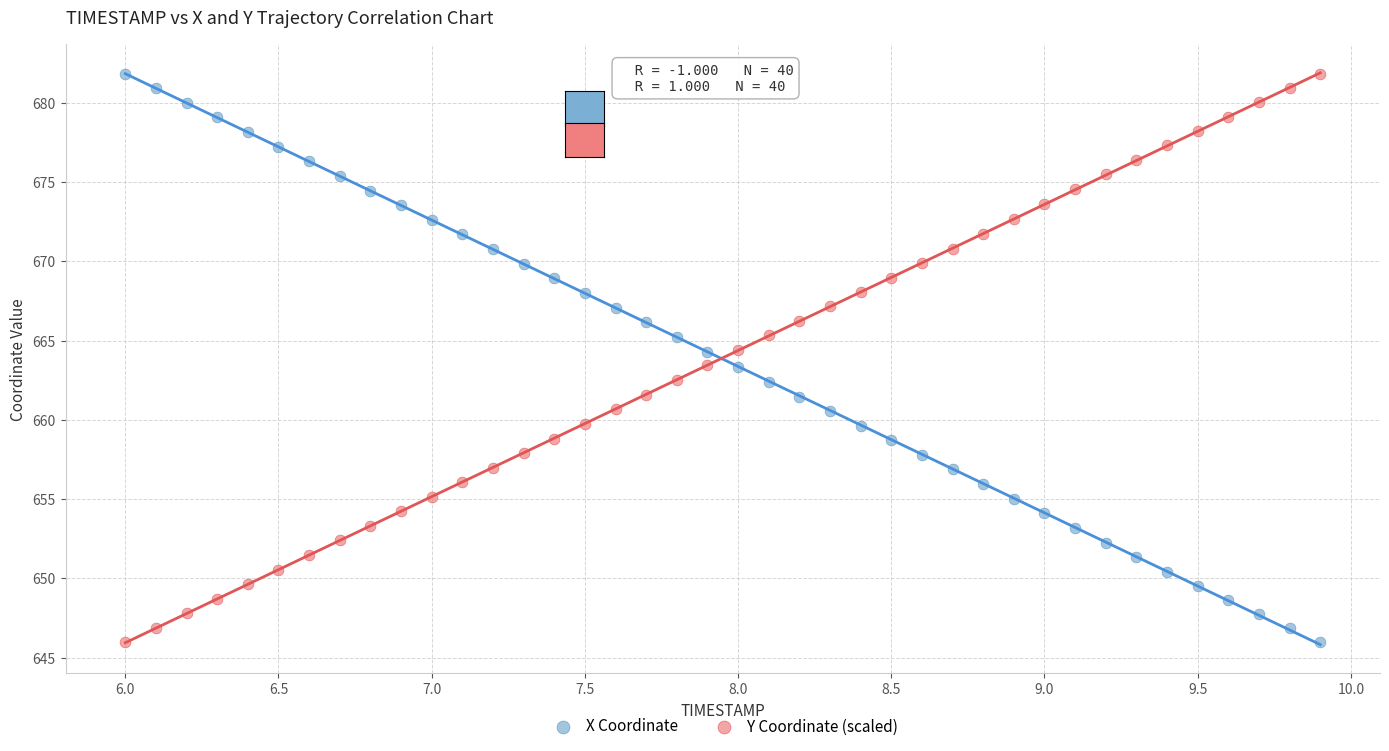

What is the X range (max minus min) for the scatter plot?

3.9